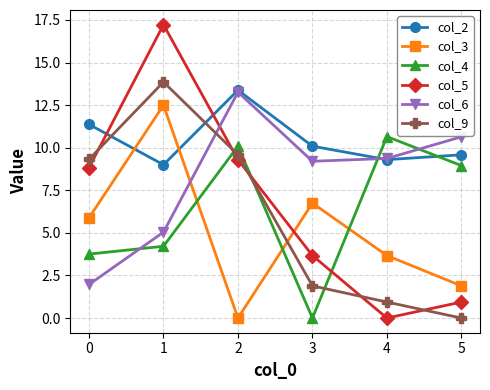

What is the maximum value for col_2?

13.4